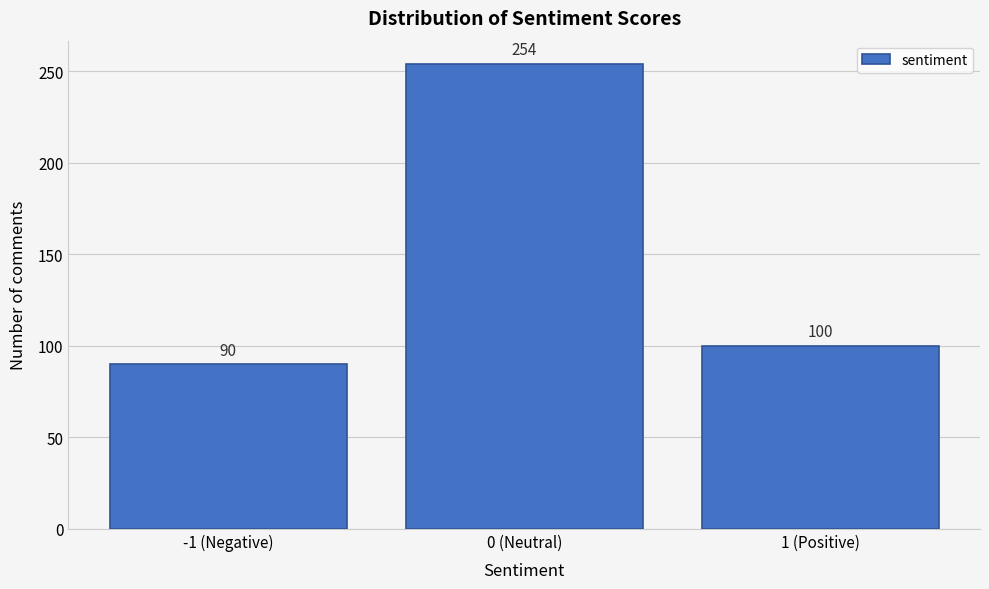

Reading left to right, what are all the values shown in this chart?

-1 (Negative)=90	0 (Neutral)=254	1 (Positive)=100